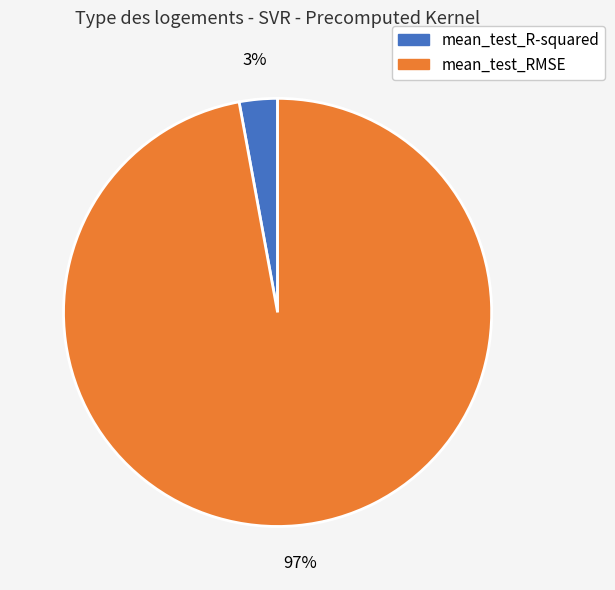

Which category has the biggest portion of the pie?

mean_test_RMSE